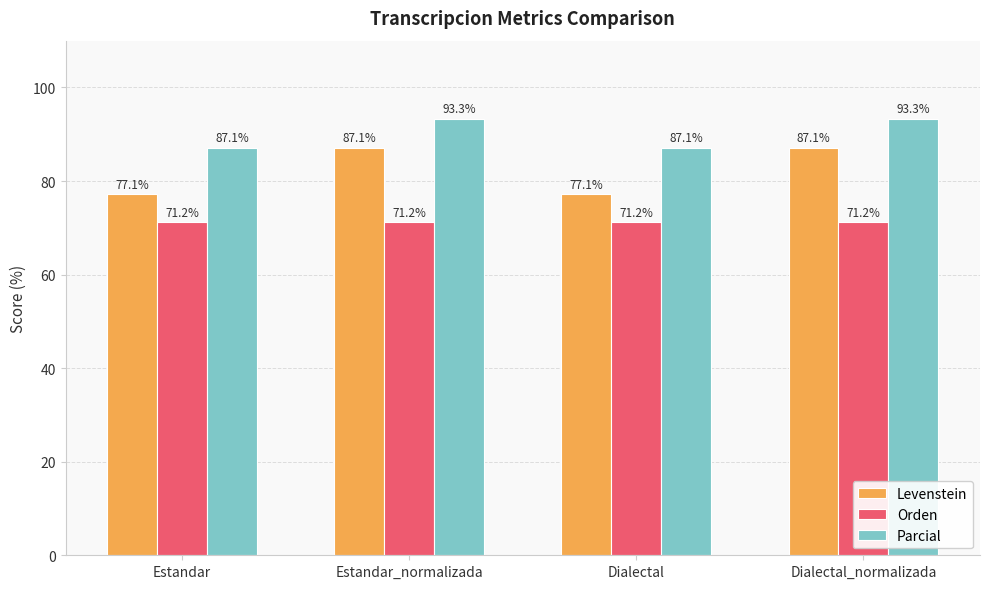

At which label does Parcial first exceed 93?

Estandar_normalizada